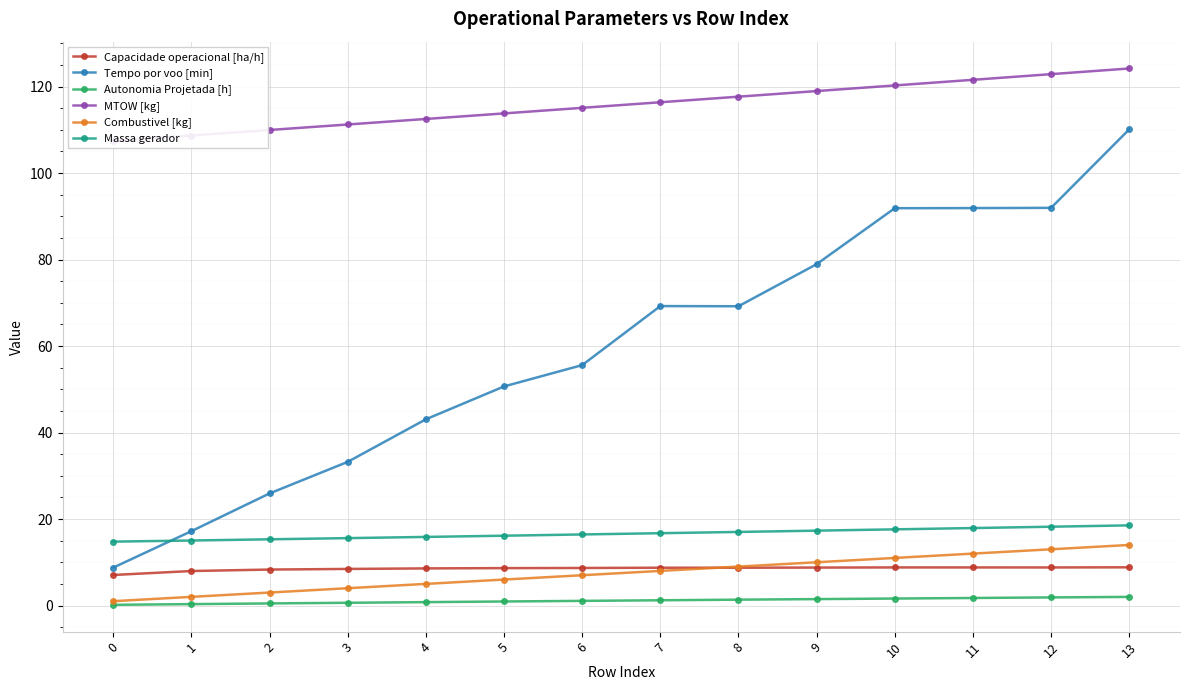

Which has a higher value, 12 or 7?

12